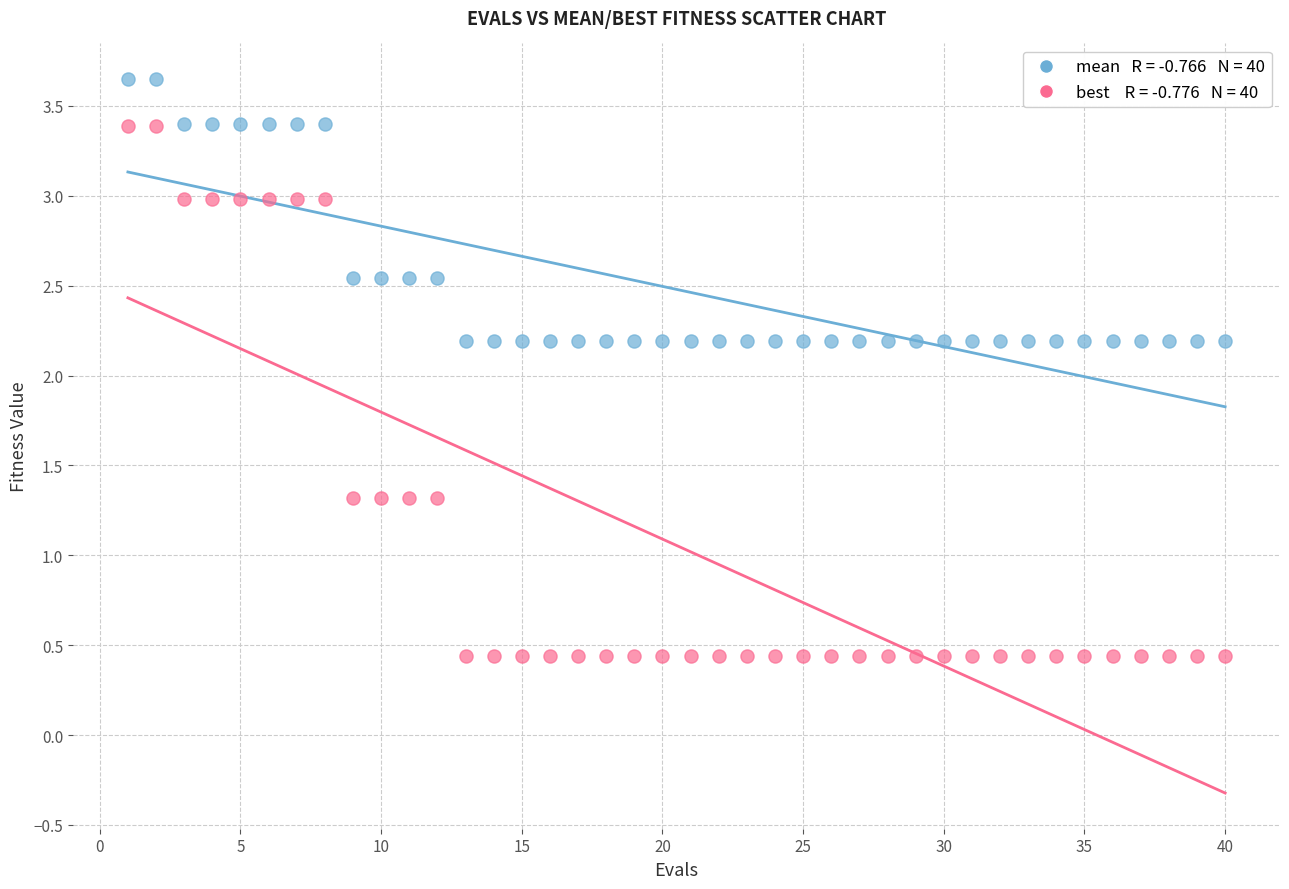

Across all data points, what is the range of X values (max minus min)?

39.0